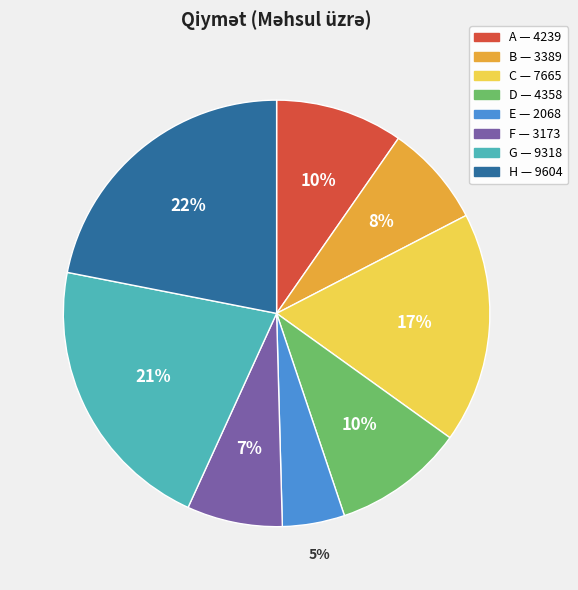

Does C account for over 50% of the chart?

No